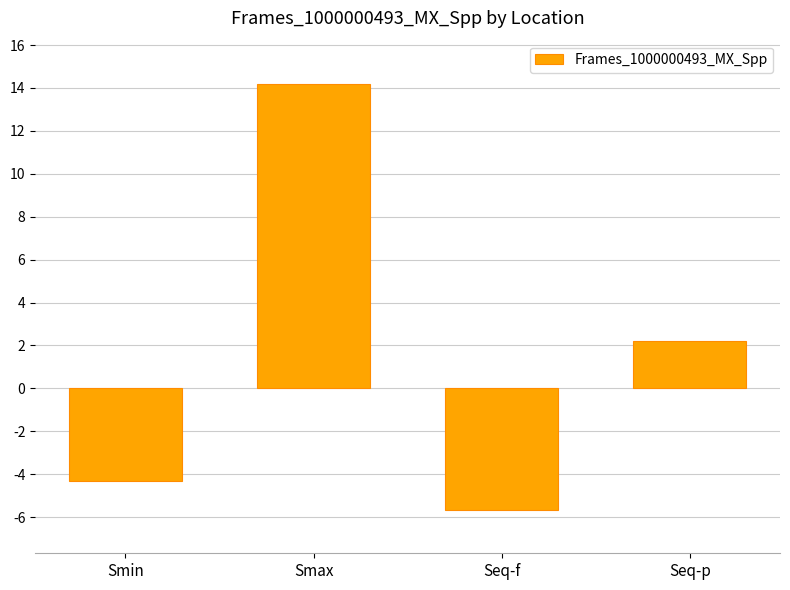

What position from the left is Smax?

2